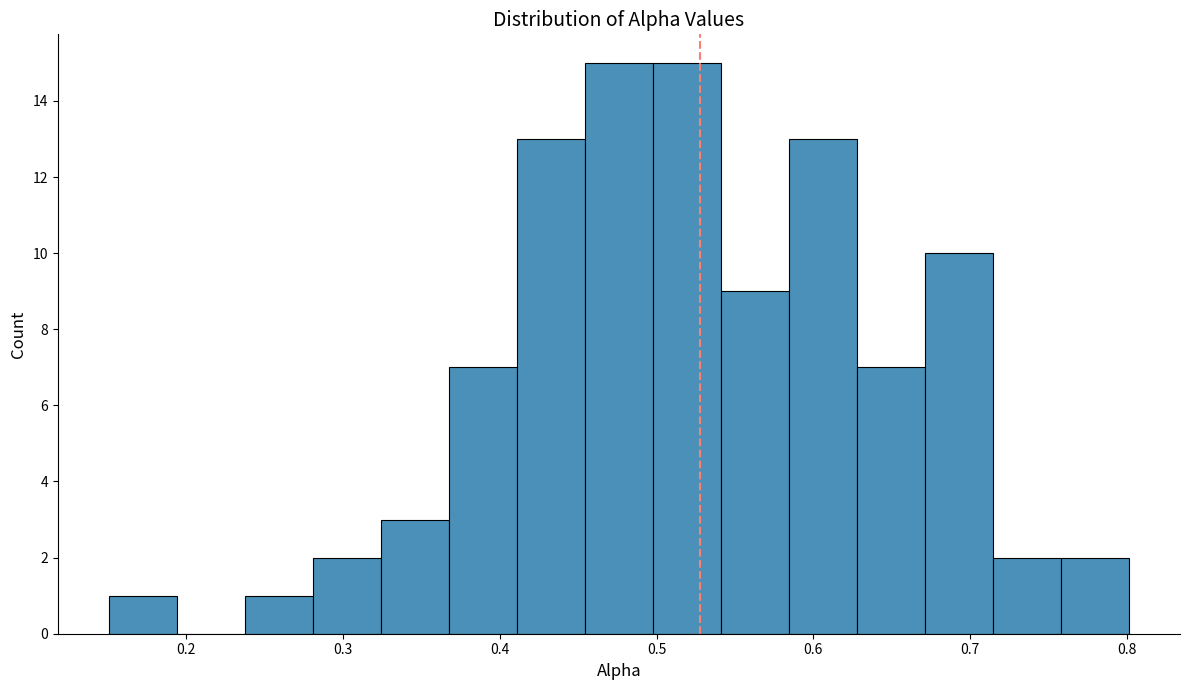

What is the height of the bar covering 0.32 to 0.37 on the x-axis? Neither the bar edges nor the heights are printed on the chart, so give them approximately, as read against the axes.

3